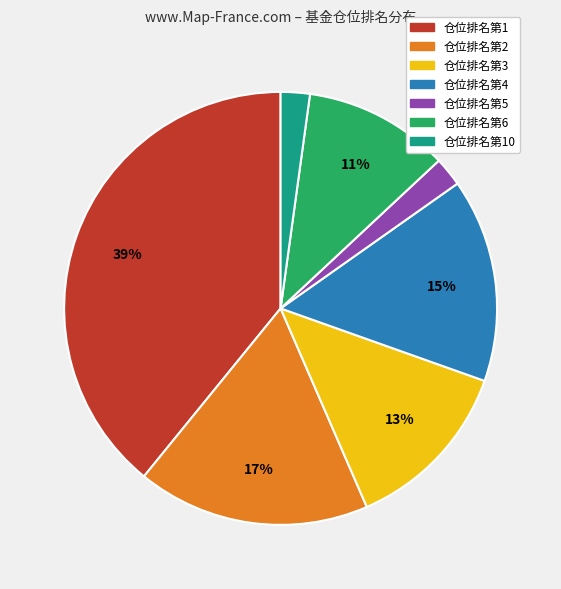

Is there any slice that represents more than half of the pie?

No